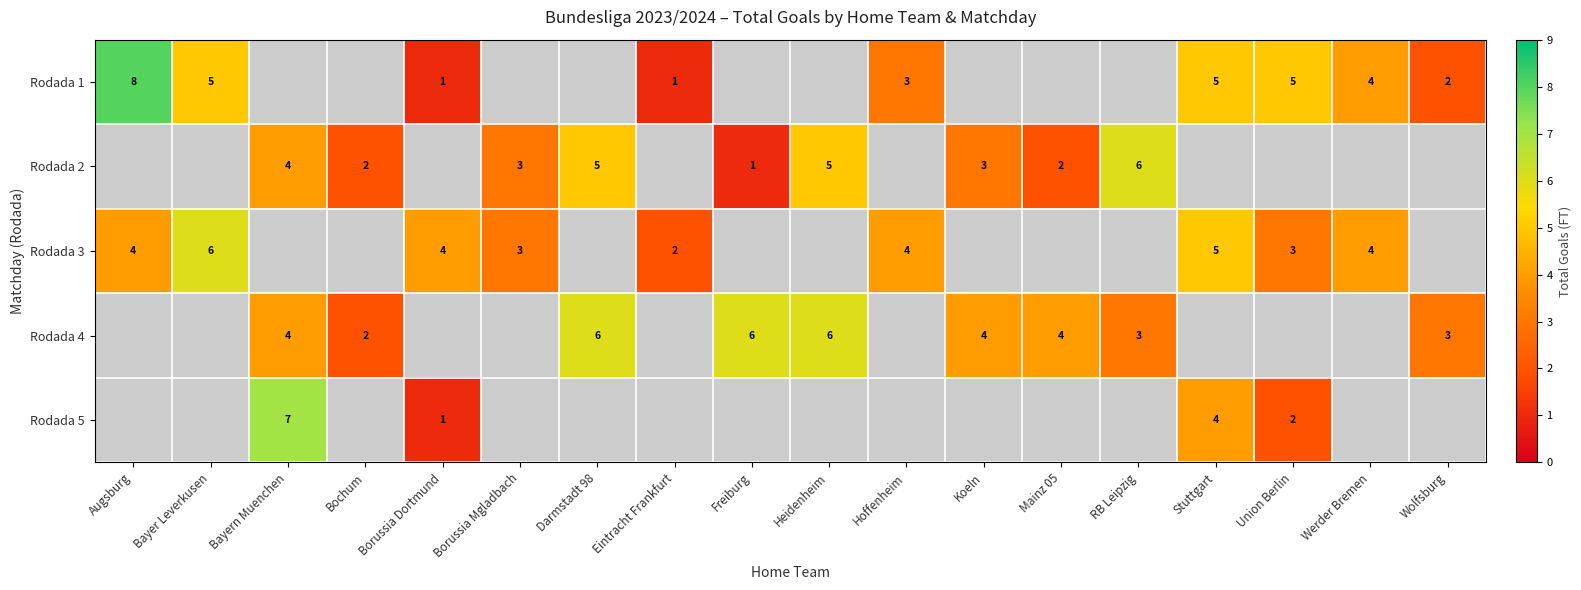

Is it true that Rodada 3 equals 4 at Augsburg?

True